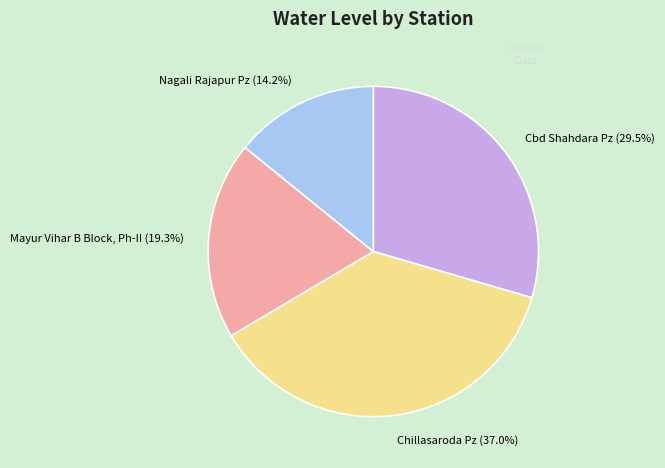

Is there any slice that represents more than half of the pie?

No